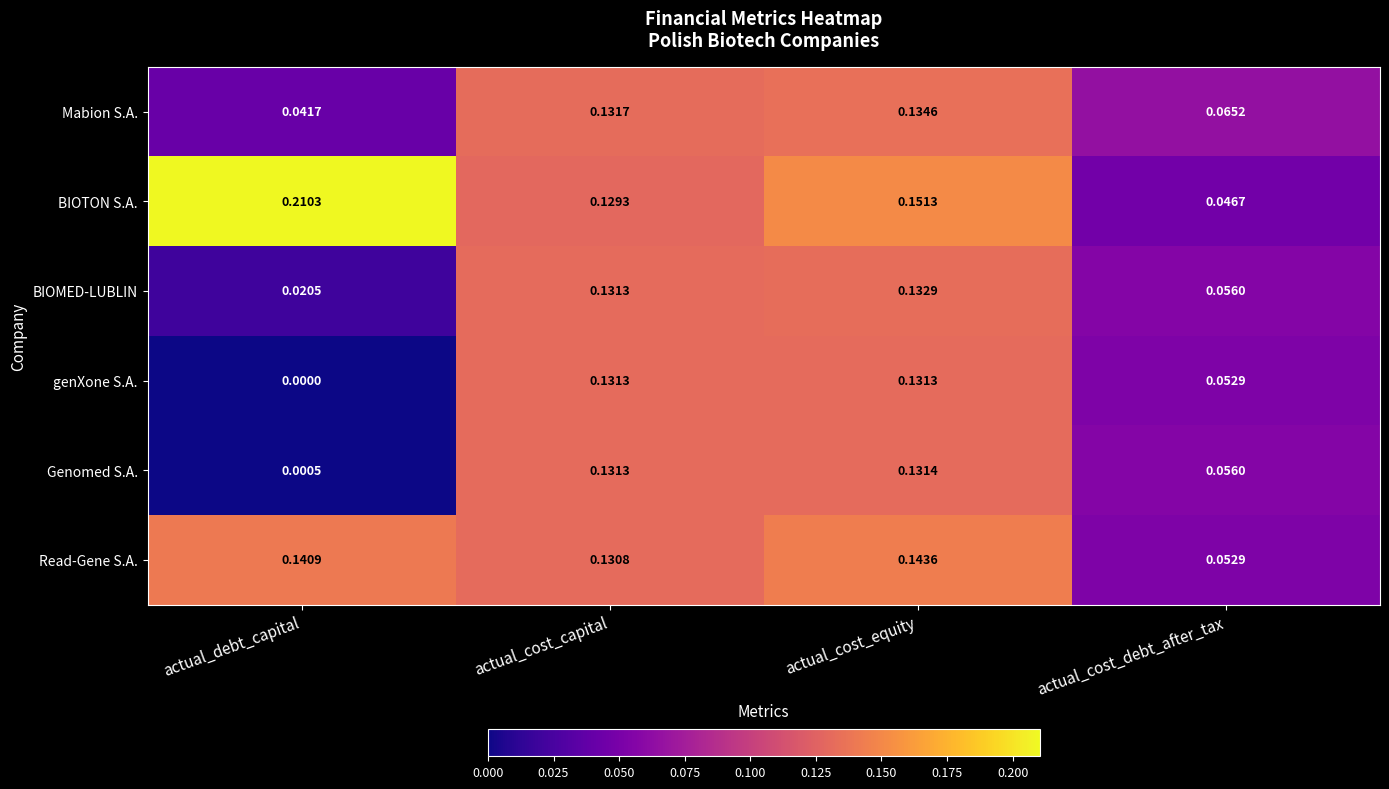

Which category has the lowest value in the BIOMED-LUBLIN series?

actual_debt_capital